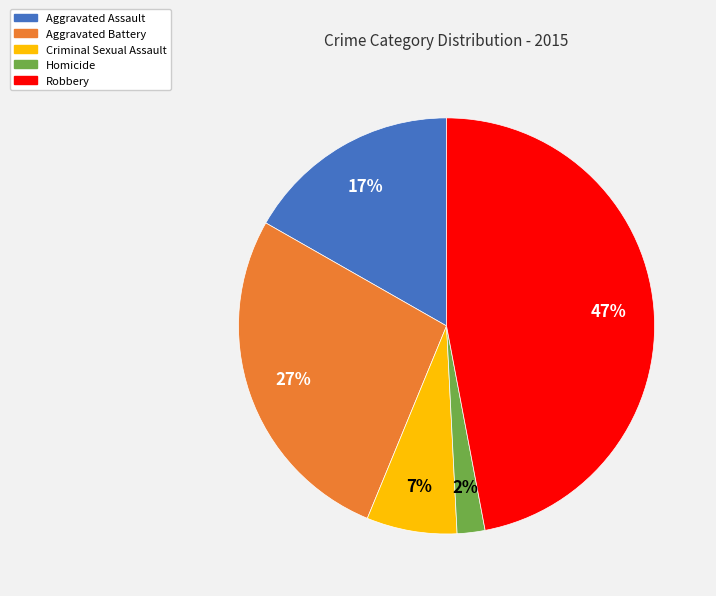

To the nearest percent, what percentage of the pie is Aggravated Battery?

27%